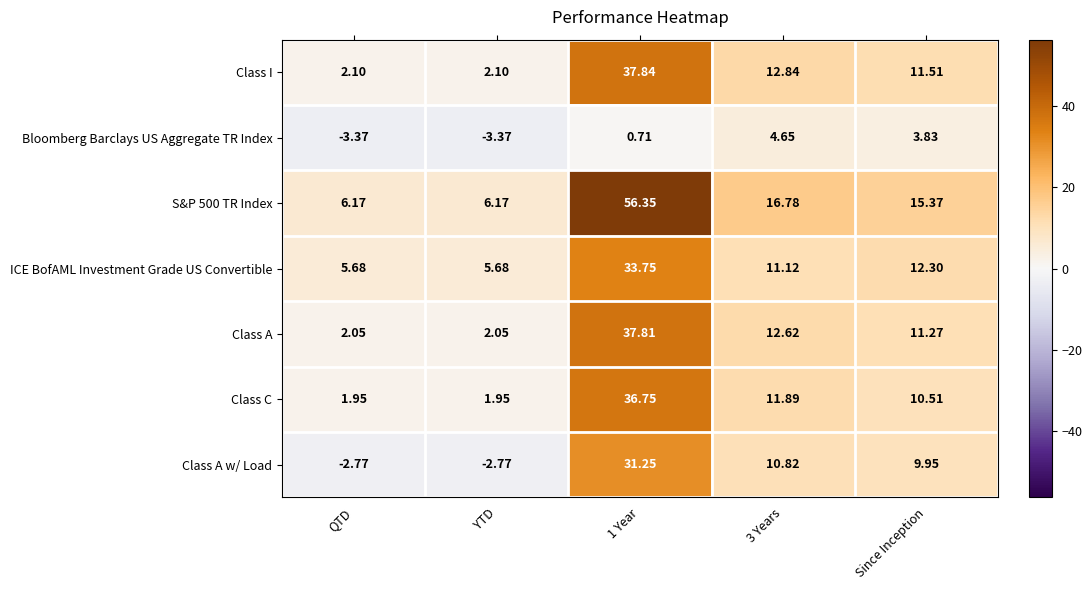

Is the value of Class C at YTD greater than the value of Class I at 3 Years?

No